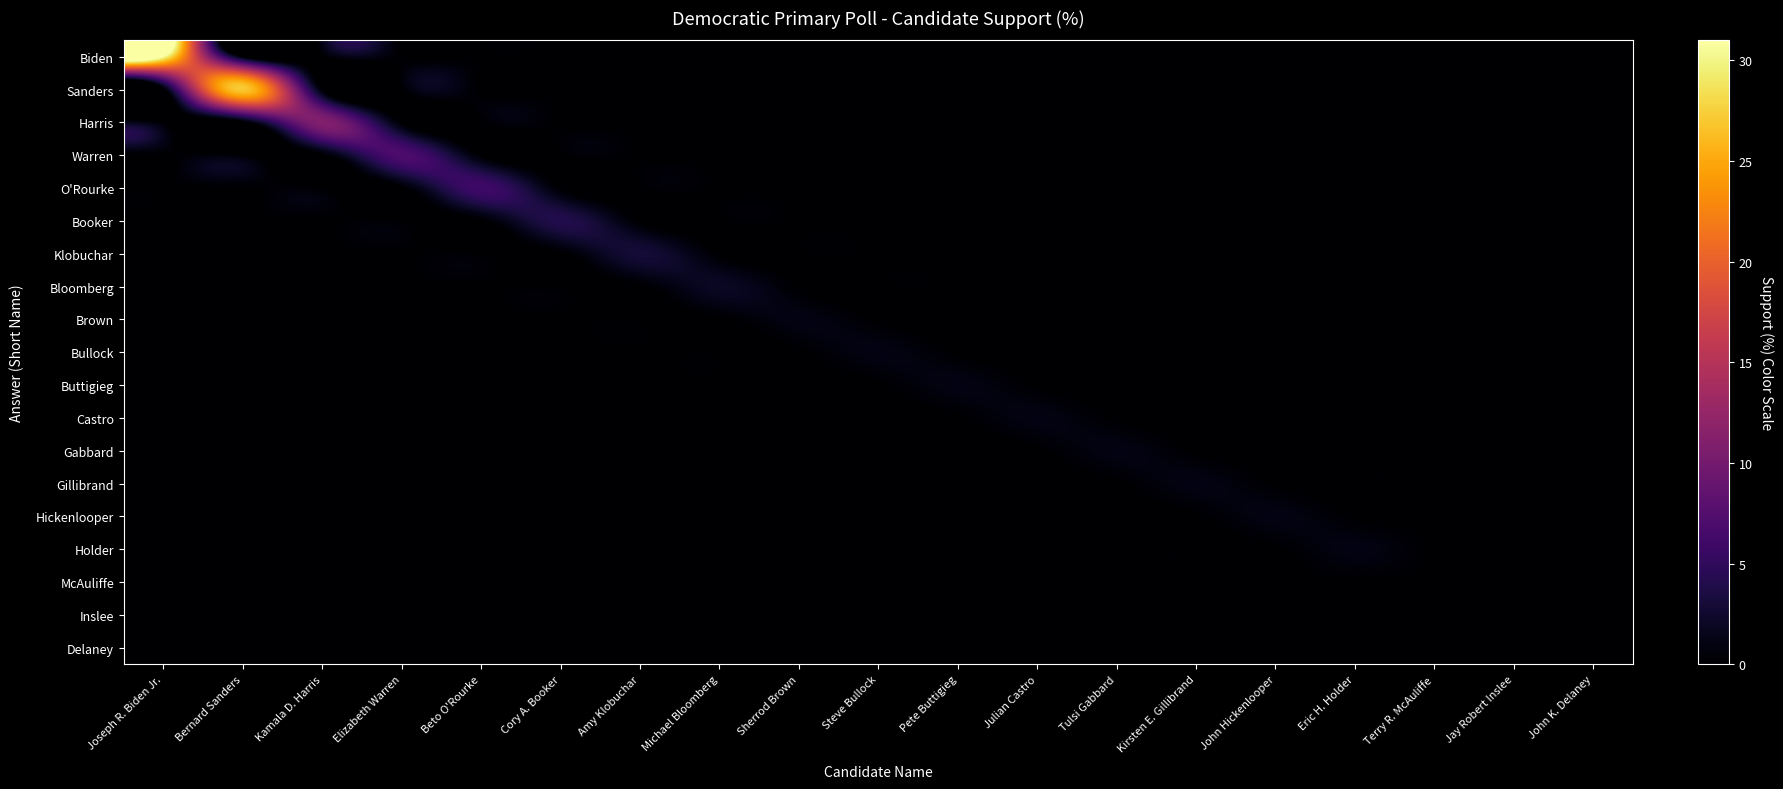

Reading left to right, what are all the values shown in this chart?

Biden: Joseph R. Biden Jr.=31	Bernard Sanders=0	Kamala D. Harris=0	Elizabeth Warren=0	Beto O'Rourke=0	Cory A. Booker=0	Amy Klobuchar=0	Michael Bloomberg=0	Sherrod Brown=0	Steve Bullock=0	Pete Buttigieg=0	Julian Castro=0	Tulsi Gabbard=0	Kirsten E. Gillibrand=0	John Hickenlooper=0	Eric H. Holder=0	Terry R. McAuliffe=0	Jay Robert Inslee=0	John K. Delaney=0
Sanders: Joseph R. Biden Jr.=0	Bernard Sanders=27	Kamala D. Harris=0	Elizabeth Warren=0	Beto O'Rourke=0	Cory A. Booker=0	Amy Klobuchar=0	Michael Bloomberg=0	Sherrod Brown=0	Steve Bullock=0	Pete Buttigieg=0	Julian Castro=0	Tulsi Gabbard=0	Kirsten E. Gillibrand=0	John Hickenlooper=0	Eric H. Holder=0	Terry R. McAuliffe=0	Jay Robert Inslee=0	John K. Delaney=0
Harris: Joseph R. Biden Jr.=0	Bernard Sanders=0	Kamala D. Harris=11	Elizabeth Warren=0	Beto O'Rourke=0	Cory A. Booker=0	Amy Klobuchar=0	Michael Bloomberg=0	Sherrod Brown=0	Steve Bullock=0	Pete Buttigieg=0	Julian Castro=0	Tulsi Gabbard=0	Kirsten E. Gillibrand=0	John Hickenlooper=0	Eric H. Holder=0	Terry R. McAuliffe=0	Jay Robert Inslee=0	John K. Delaney=0
Warren: Joseph R. Biden Jr.=0	Bernard Sanders=0	Kamala D. Harris=0	Elizabeth Warren=7	Beto O'Rourke=0	Cory A. Booker=0	Amy Klobuchar=0	Michael Bloomberg=0	Sherrod Brown=0	Steve Bullock=0	Pete Buttigieg=0	Julian Castro=0	Tulsi Gabbard=0	Kirsten E. Gillibrand=0	John Hickenlooper=0	Eric H. Holder=0	Terry R. McAuliffe=0	Jay Robert Inslee=0	John K. Delaney=0
O'Rourke: Joseph R. Biden Jr.=0	Bernard Sanders=0	Kamala D. Harris=0	Elizabeth Warren=0	Beto O'Rourke=6	Cory A. Booker=0	Amy Klobuchar=0	Michael Bloomberg=0	Sherrod Brown=0	Steve Bullock=0	Pete Buttigieg=0	Julian Castro=0	Tulsi Gabbard=0	Kirsten E. Gillibrand=0	John Hickenlooper=0	Eric H. Holder=0	Terry R. McAuliffe=0	Jay Robert Inslee=0	John K. Delaney=0
Booker: Joseph R. Biden Jr.=0	Bernard Sanders=0	Kamala D. Harris=0	Elizabeth Warren=0	Beto O'Rourke=0	Cory A. Booker=4	Amy Klobuchar=0	Michael Bloomberg=0	Sherrod Brown=0	Steve Bullock=0	Pete Buttigieg=0	Julian Castro=0	Tulsi Gabbard=0	Kirsten E. Gillibrand=0	John Hickenlooper=0	Eric H. Holder=0	Terry R. McAuliffe=0	Jay Robert Inslee=0	John K. Delaney=0
Klobuchar: Joseph R. Biden Jr.=0	Bernard Sanders=0	Kamala D. Harris=0	Elizabeth Warren=0	Beto O'Rourke=0	Cory A. Booker=0	Amy Klobuchar=3	Michael Bloomberg=0	Sherrod Brown=0	Steve Bullock=0	Pete Buttigieg=0	Julian Castro=0	Tulsi Gabbard=0	Kirsten E. Gillibrand=0	John Hickenlooper=0	Eric H. Holder=0	Terry R. McAuliffe=0	Jay Robert Inslee=0	John K. Delaney=0
Bloomberg: Joseph R. Biden Jr.=0	Bernard Sanders=0	Kamala D. Harris=0	Elizabeth Warren=0	Beto O'Rourke=0	Cory A. Booker=0	Amy Klobuchar=0	Michael Bloomberg=2	Sherrod Brown=0	Steve Bullock=0	Pete Buttigieg=0	Julian Castro=0	Tulsi Gabbard=0	Kirsten E. Gillibrand=0	John Hickenlooper=0	Eric H. Holder=0	Terry R. McAuliffe=0	Jay Robert Inslee=0	John K. Delaney=0
Brown: Joseph R. Biden Jr.=0	Bernard Sanders=0	Kamala D. Harris=0	Elizabeth Warren=0	Beto O'Rourke=0	Cory A. Booker=0	Amy Klobuchar=0	Michael Bloomberg=0	Sherrod Brown=1	Steve Bullock=0	Pete Buttigieg=0	Julian Castro=0	Tulsi Gabbard=0	Kirsten E. Gillibrand=0	John Hickenlooper=0	Eric H. Holder=0	Terry R. McAuliffe=0	Jay Robert Inslee=0	John K. Delaney=0
Bullock: Joseph R. Biden Jr.=0	Bernard Sanders=0	Kamala D. Harris=0	Elizabeth Warren=0	Beto O'Rourke=0	Cory A. Booker=0	Amy Klobuchar=0	Michael Bloomberg=0	Sherrod Brown=0	Steve Bullock=1	Pete Buttigieg=0	Julian Castro=0	Tulsi Gabbard=0	Kirsten E. Gillibrand=0	John Hickenlooper=0	Eric H. Holder=0	Terry R. McAuliffe=0	Jay Robert Inslee=0	John K. Delaney=0
Buttigieg: Joseph R. Biden Jr.=0	Bernard Sanders=0	Kamala D. Harris=0	Elizabeth Warren=0	Beto O'Rourke=0	Cory A. Booker=0	Amy Klobuchar=0	Michael Bloomberg=0	Sherrod Brown=0	Steve Bullock=0	Pete Buttigieg=1	Julian Castro=0	Tulsi Gabbard=0	Kirsten E. Gillibrand=0	John Hickenlooper=0	Eric H. Holder=0	Terry R. McAuliffe=0	Jay Robert Inslee=0	John K. Delaney=0
Castro: Joseph R. Biden Jr.=0	Bernard Sanders=0	Kamala D. Harris=0	Elizabeth Warren=0	Beto O'Rourke=0	Cory A. Booker=0	Amy Klobuchar=0	Michael Bloomberg=0	Sherrod Brown=0	Steve Bullock=0	Pete Buttigieg=0	Julian Castro=1	Tulsi Gabbard=0	Kirsten E. Gillibrand=0	John Hickenlooper=0	Eric H. Holder=0	Terry R. McAuliffe=0	Jay Robert Inslee=0	John K. Delaney=0
Gabbard: Joseph R. Biden Jr.=0	Bernard Sanders=0	Kamala D. Harris=0	Elizabeth Warren=0	Beto O'Rourke=0	Cory A. Booker=0	Amy Klobuchar=0	Michael Bloomberg=0	Sherrod Brown=0	Steve Bullock=0	Pete Buttigieg=0	Julian Castro=0	Tulsi Gabbard=1	Kirsten E. Gillibrand=0	John Hickenlooper=0	Eric H. Holder=0	Terry R. McAuliffe=0	Jay Robert Inslee=0	John K. Delaney=0
Gillibrand: Joseph R. Biden Jr.=0	Bernard Sanders=0	Kamala D. Harris=0	Elizabeth Warren=0	Beto O'Rourke=0	Cory A. Booker=0	Amy Klobuchar=0	Michael Bloomberg=0	Sherrod Brown=0	Steve Bullock=0	Pete Buttigieg=0	Julian Castro=0	Tulsi Gabbard=0	Kirsten E. Gillibrand=1	John Hickenlooper=0	Eric H. Holder=0	Terry R. McAuliffe=0	Jay Robert Inslee=0	John K. Delaney=0
Hickenlooper: Joseph R. Biden Jr.=0	Bernard Sanders=0	Kamala D. Harris=0	Elizabeth Warren=0	Beto O'Rourke=0	Cory A. Booker=0	Amy Klobuchar=0	Michael Bloomberg=0	Sherrod Brown=0	Steve Bullock=0	Pete Buttigieg=0	Julian Castro=0	Tulsi Gabbard=0	Kirsten E. Gillibrand=0	John Hickenlooper=1	Eric H. Holder=0	Terry R. McAuliffe=0	Jay Robert Inslee=0	John K. Delaney=0
Holder: Joseph R. Biden Jr.=0	Bernard Sanders=0	Kamala D. Harris=0	Elizabeth Warren=0	Beto O'Rourke=0	Cory A. Booker=0	Amy Klobuchar=0	Michael Bloomberg=0	Sherrod Brown=0	Steve Bullock=0	Pete Buttigieg=0	Julian Castro=0	Tulsi Gabbard=0	Kirsten E. Gillibrand=0	John Hickenlooper=0	Eric H. Holder=1	Terry R. McAuliffe=0	Jay Robert Inslee=0	John K. Delaney=0
McAuliffe: Joseph R. Biden Jr.=0	Bernard Sanders=0	Kamala D. Harris=0	Elizabeth Warren=0	Beto O'Rourke=0	Cory A. Booker=0	Amy Klobuchar=0	Michael Bloomberg=0	Sherrod Brown=0	Steve Bullock=0	Pete Buttigieg=0	Julian Castro=0	Tulsi Gabbard=0	Kirsten E. Gillibrand=0	John Hickenlooper=0	Eric H. Holder=0	Terry R. McAuliffe=0	Jay Robert Inslee=0	John K. Delaney=0
Inslee: Joseph R. Biden Jr.=0	Bernard Sanders=0	Kamala D. Harris=0	Elizabeth Warren=0	Beto O'Rourke=0	Cory A. Booker=0	Amy Klobuchar=0	Michael Bloomberg=0	Sherrod Brown=0	Steve Bullock=0	Pete Buttigieg=0	Julian Castro=0	Tulsi Gabbard=0	Kirsten E. Gillibrand=0	John Hickenlooper=0	Eric H. Holder=0	Terry R. McAuliffe=0	Jay Robert Inslee=0	John K. Delaney=0
Delaney: Joseph R. Biden Jr.=0	Bernard Sanders=0	Kamala D. Harris=0	Elizabeth Warren=0	Beto O'Rourke=0	Cory A. Booker=0	Amy Klobuchar=0	Michael Bloomberg=0	Sherrod Brown=0	Steve Bullock=0	Pete Buttigieg=0	Julian Castro=0	Tulsi Gabbard=0	Kirsten E. Gillibrand=0	John Hickenlooper=0	Eric H. Holder=0	Terry R. McAuliffe=0	Jay Robert Inslee=0	John K. Delaney=0